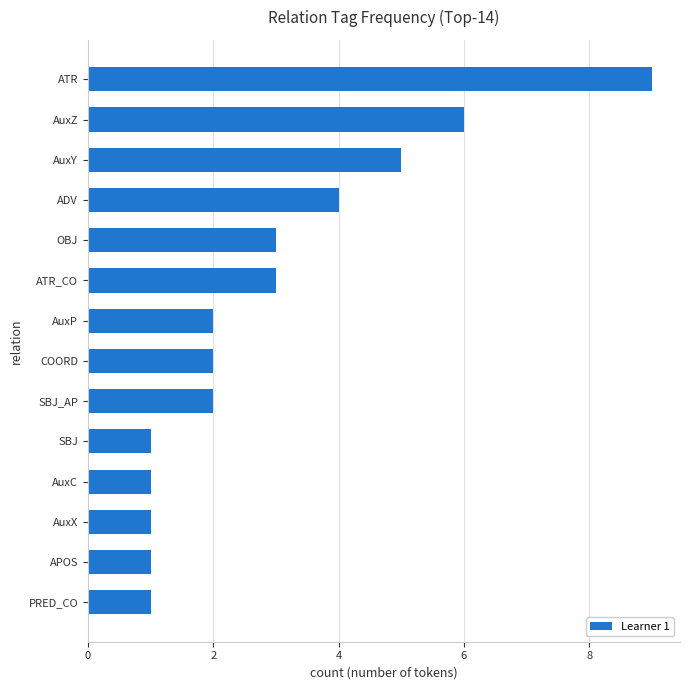

Count the number of categories in the chart.

14